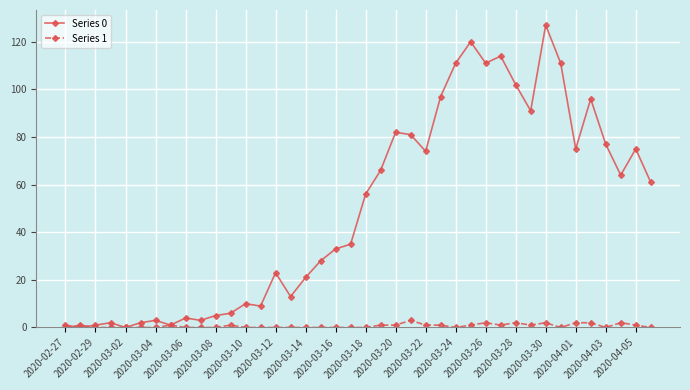

What is the average value of the Series 0 series?

50